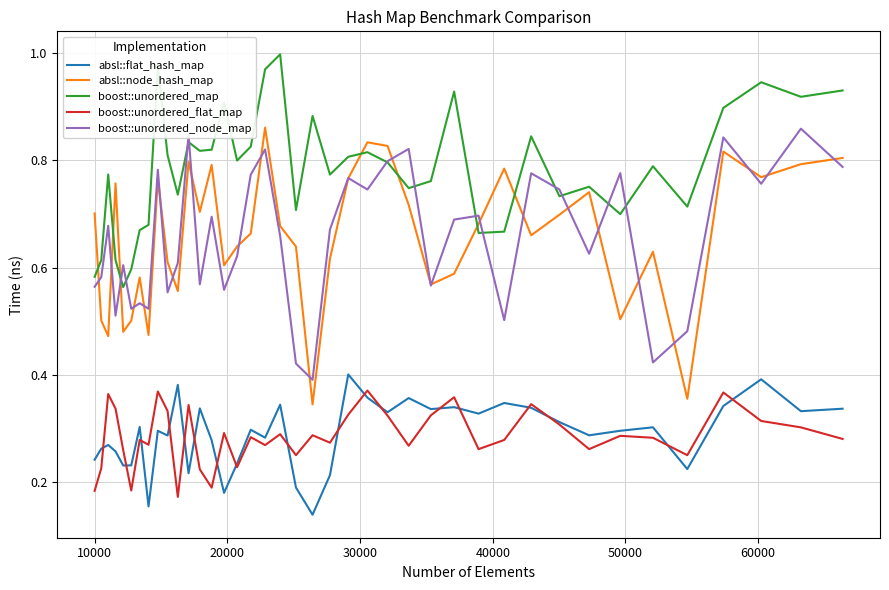

Which series has the largest total across all categories?

boost::unordered_map